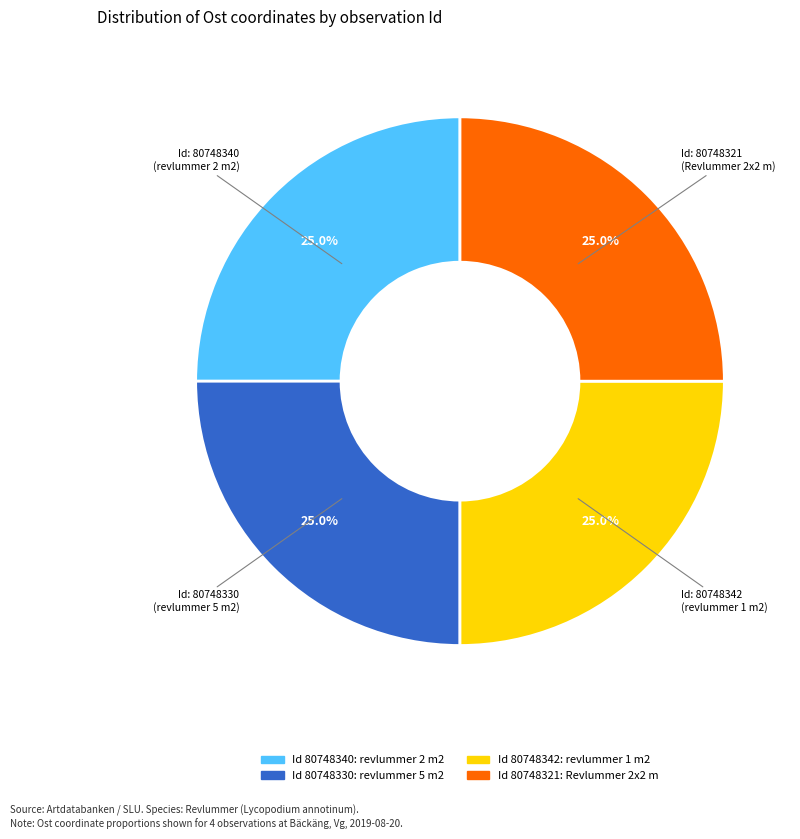

Is there a majority slice in this chart?

No